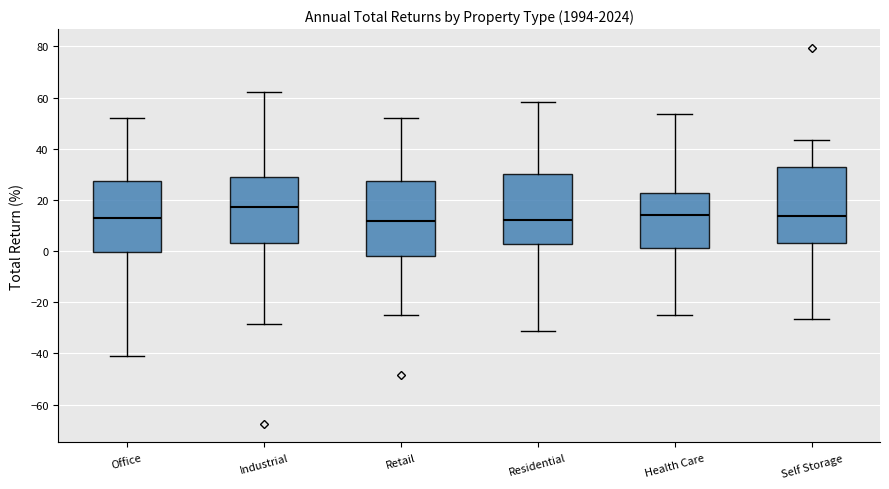

Which box's median line is the highest?

Industrial